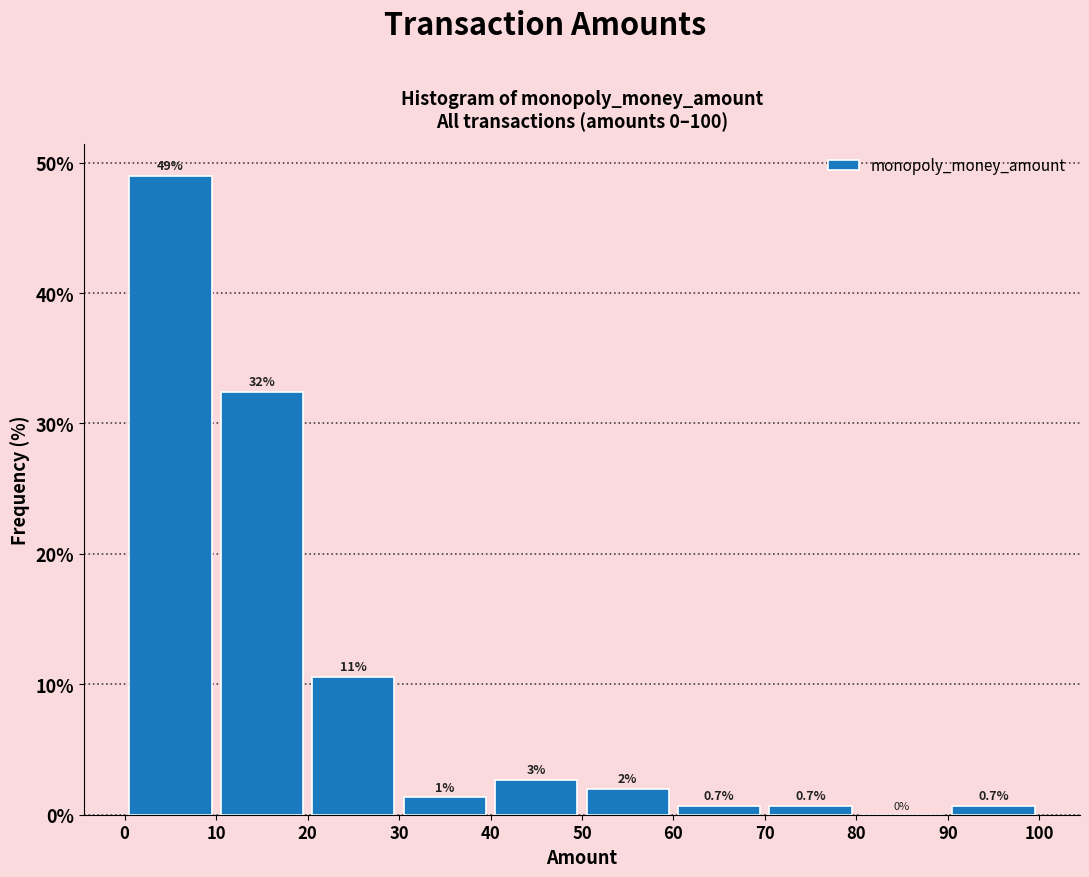

Over which range of the x-axis is the bar tallest?

0 to 10